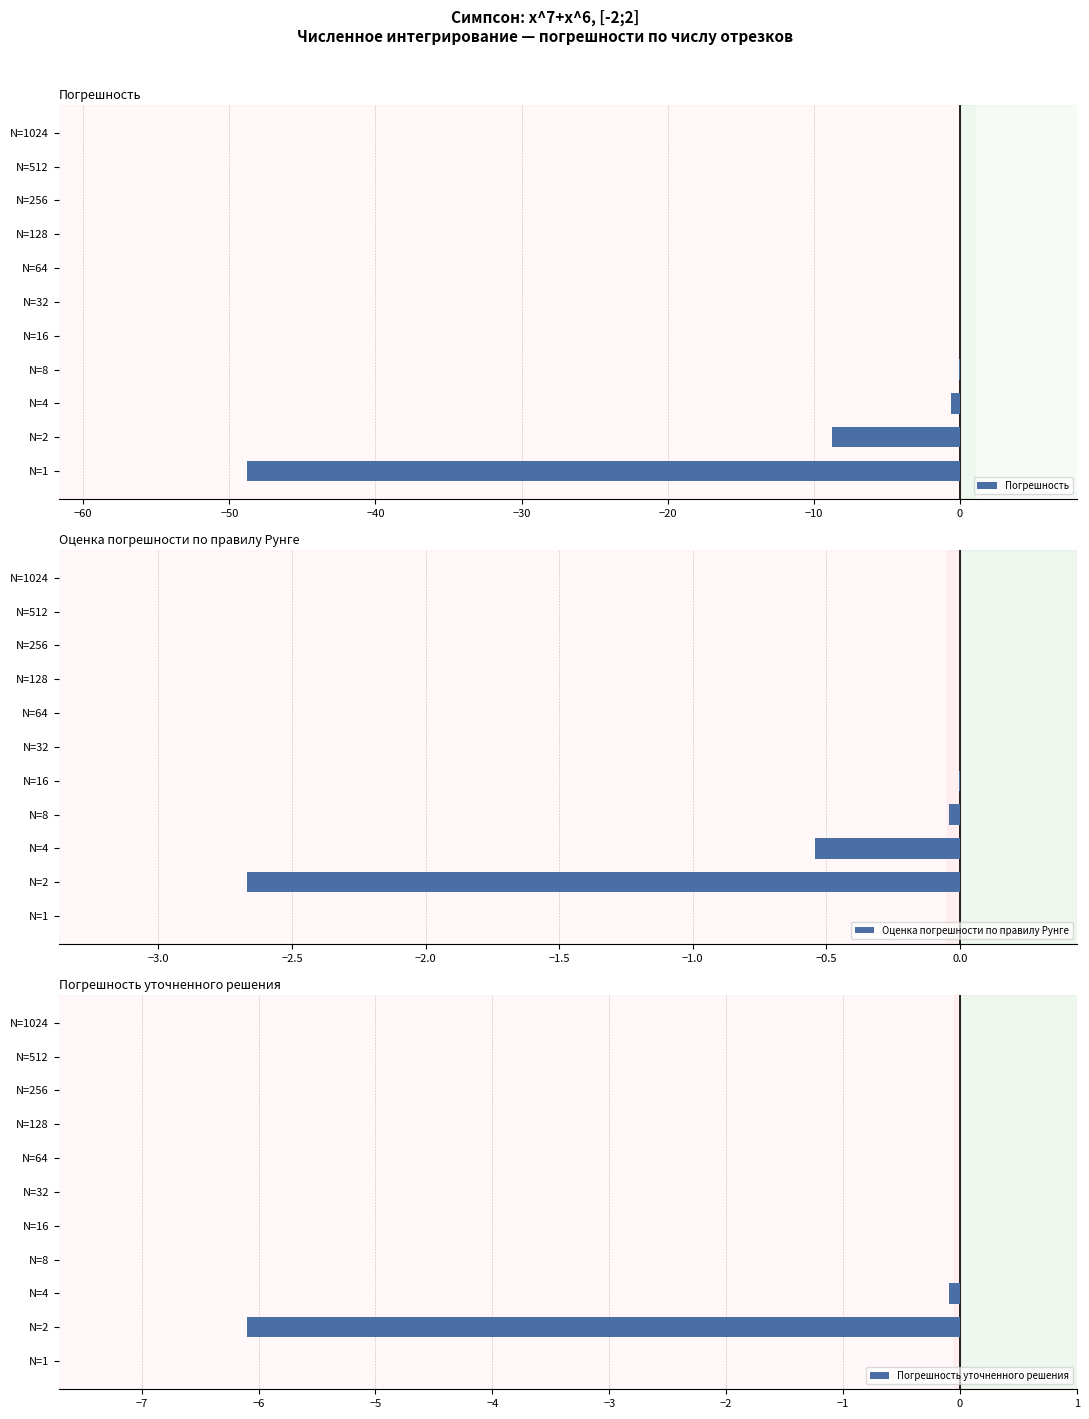

Are the bars horizontal?

Yes